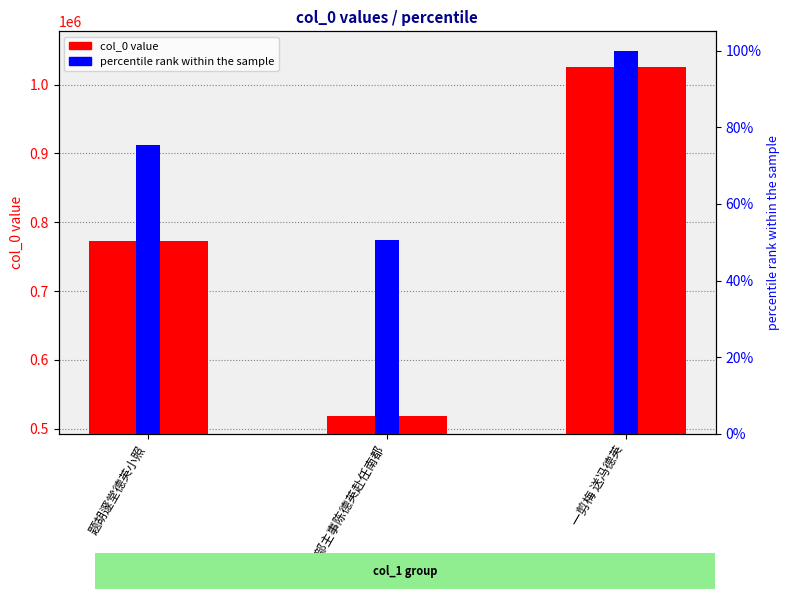

Count the col_0 values in the range 518590 to 1025937.

3